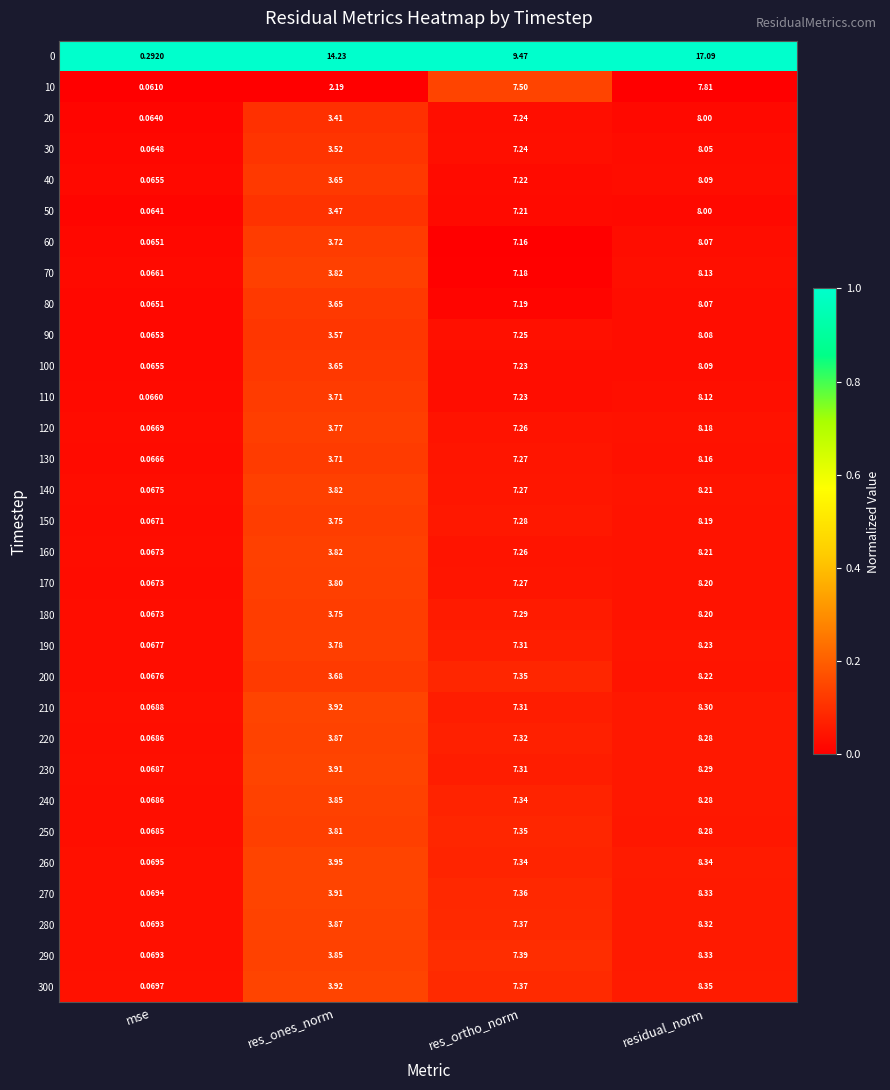

Is the value of 90 at res_ones_norm greater than the value of 70 at residual_norm?

No